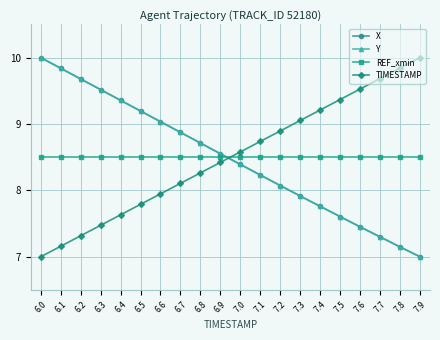

Is it true that X equals 9.0 at 6.6?

True